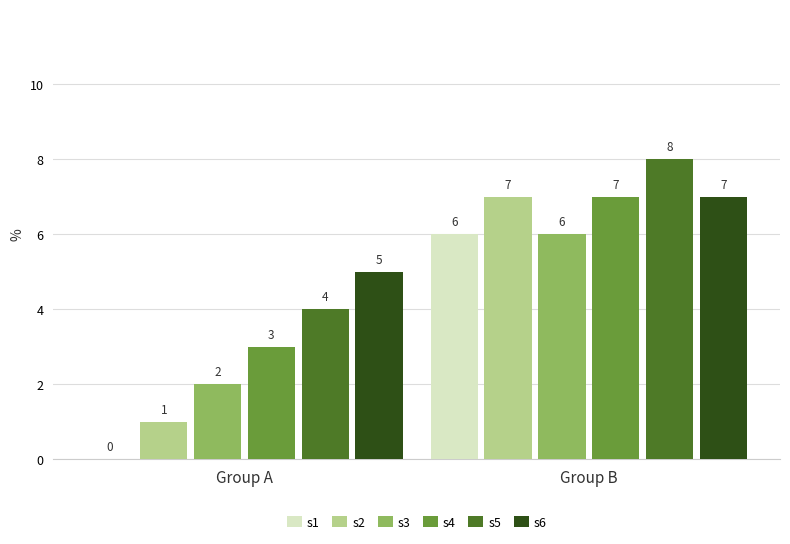

Where is s1 nearest to the value 3?

Group A